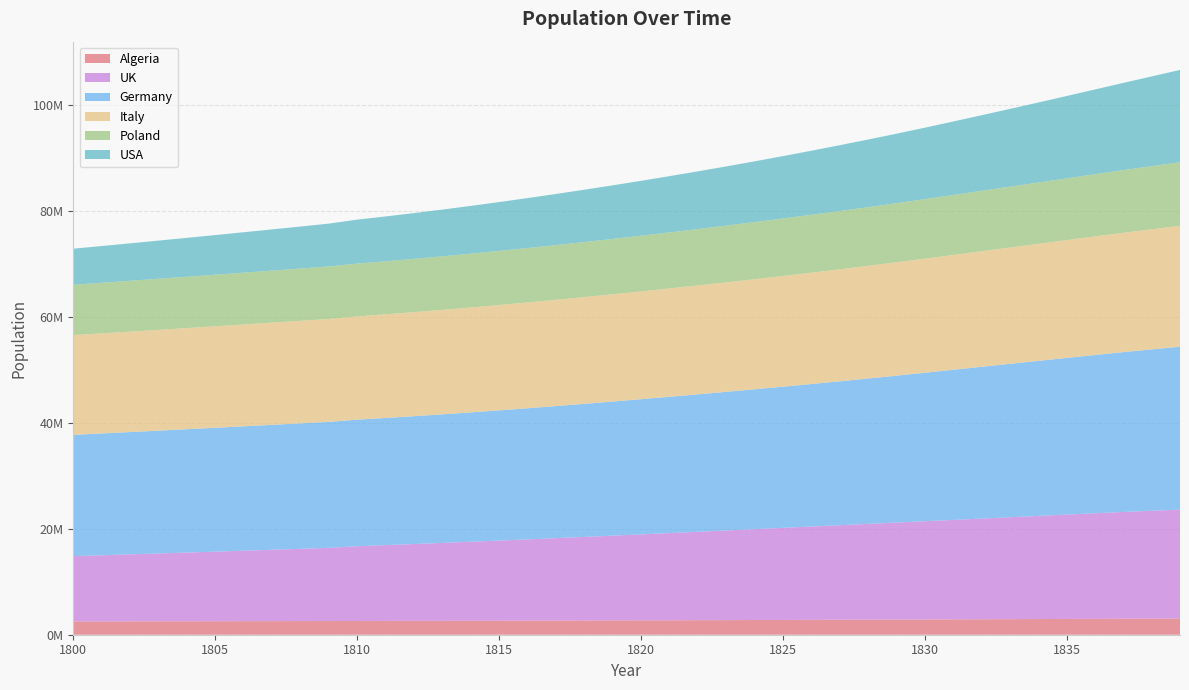

Reading left to right, what are all the values shown in this chart?

Algeria: 2503218	2512195	2521203	2530245	2539318	2548424	2557563	2566734	2575939	2585176	2595056	2604775	2614945	2625571	2636656	2648205	2660224	2672716	2685686	2699138	2713079	2727511	2742441	2757872	2773810	2790260	2807226	2824713	2842727	2861273	2880355	2899979	2919737	2939629	2959657	2979821	3000123	3020562	3041142	3061861
UK: 12327466	12483870	12642258	12802656	12965089	13129582	13296163	13464857	13635691	13808693	14106058	14301320	14500244	14702894	14909411	15119712	15333999	15551268	15771669	15995162	16221883	16451787	16682172	16912989	17144281	17375946	17608039	17839930	18071524	18302902	18533999	18764509	18995771	19226422	19457565	19688735	19919671	20141112	20350068	20548774
Germany: 22886919	22983824	23081140	23178868	23277009	23375566	23474540	23573934	23673748	23773985	23882461	23995464	24120997	24258514	24407472	24568091	24738969	24918705	25107565	25304387	25507768	25717690	25934798	26159739	26392682	26635940	26889160	27152273	27427211	27715333	28016571	28329429	28640238	28948143	29254095	29560571	29865762	30164190	30451810	30733333
Italy: 18822234	18887712	18953419	19019354	19085518	19151912	19218538	19285395	19352485	19419808	19491674	19562329	19636105	19712990	19793068	19876329	19962810	20052546	20145575	20241933	20341608	20444686	20551155	20661099	20774506	20891413	21011856	21135871	21263496	21394765	21529667	21668286	21807810	21948190	22089524	22231714	22374857	22518905	22663905	22809810
Poland: 9508747	9552631	9596718	9641008	9685503	9730203	9775109	9820223	9865545	9911076	9960687	10008031	10056977	10107543	10159747	10213606	10269139	10326364	10385299	10445963	10508375	10572553	10638517	10706286	10775879	10847316	10920617	10995801	11072889	11151901	11232857	11315778	11399311	11483460	11568231	11653628	11739655	11826317	11913619	12001566
USA: 6801854	6933517	7067728	7204538	7343995	7486152	7631061	7778775	7929348	8082836	8294928	8461458	8637266	8822188	9016100	9218879	9430398	9650391	9879049	10116052	10361646	10619707	10890141	11172754	11467399	11773972	12092272	12422142	12763468	13116042	13480460	13865012	14263511	14675576	15101254	15540591	15993540	16460100	16940409	17434191